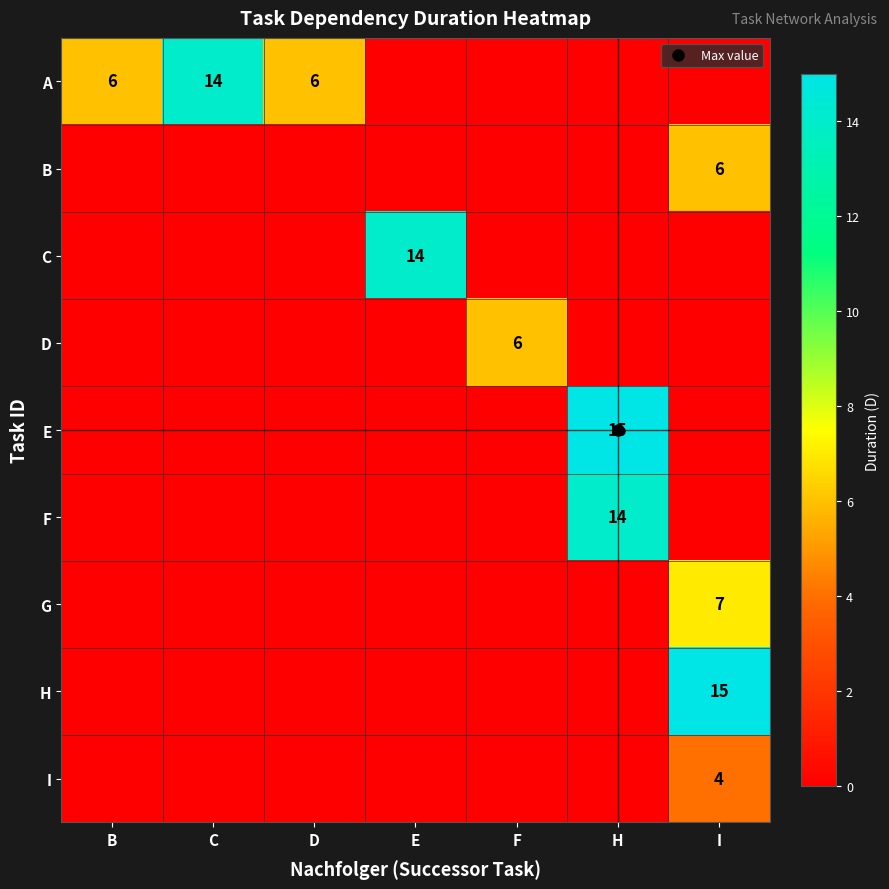

Which series changed the most between C and D?

A